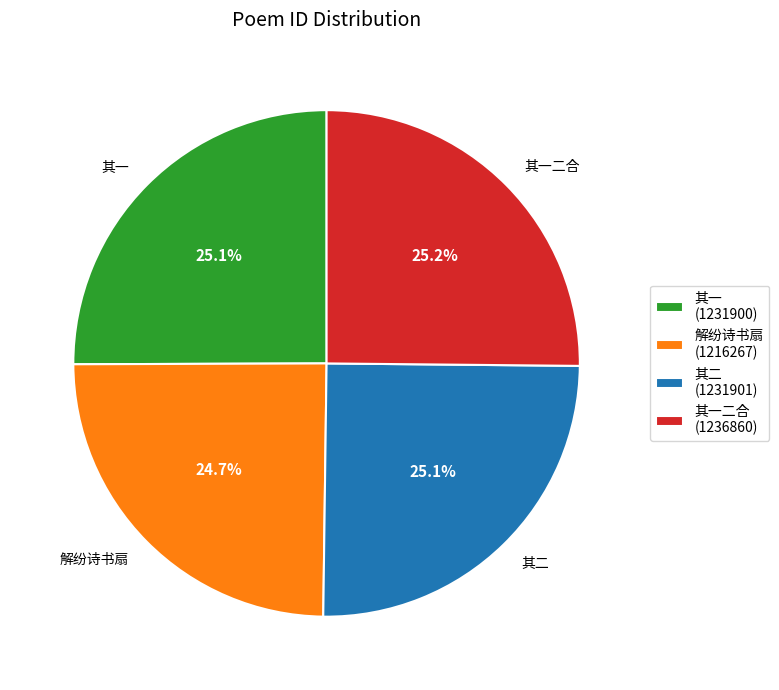

Does any single category account for the majority?

No